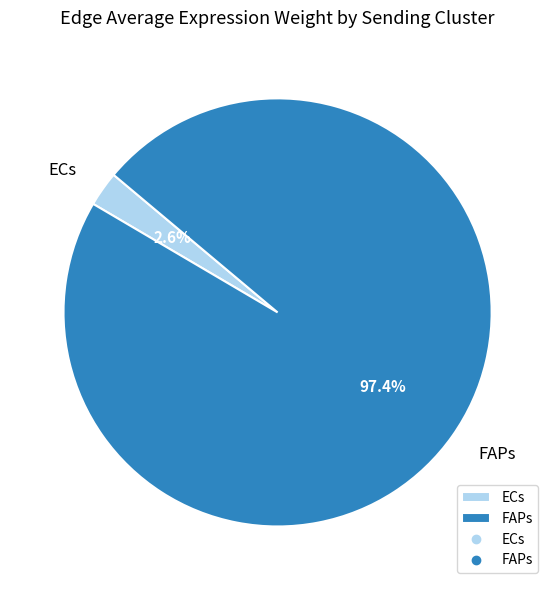

Which has a higher value, FAPs or ECs?

FAPs